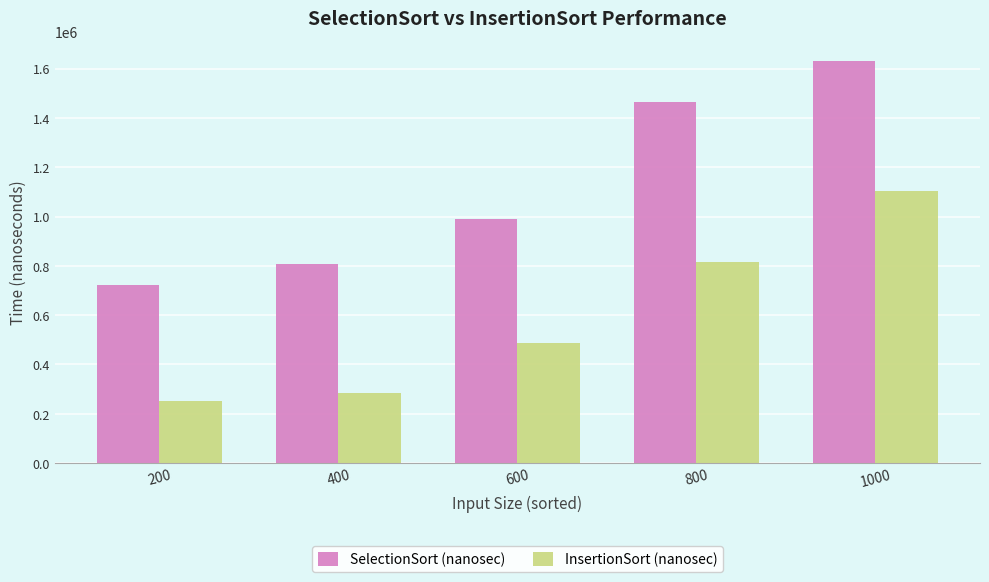

Which series changed the most between 600 and 800?

SelectionSort (nanosec)